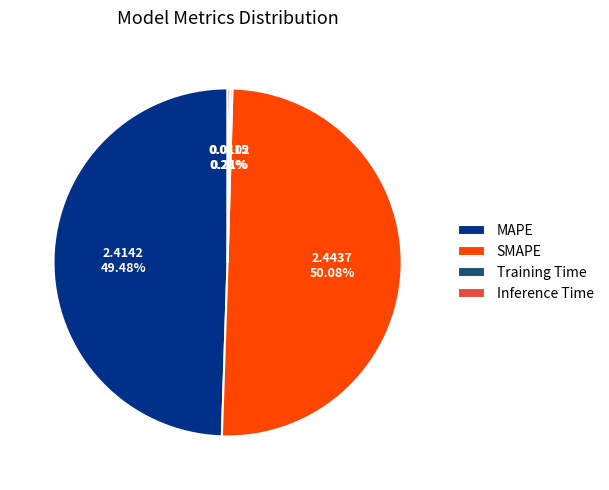

Which slice is the largest?

SMAPE